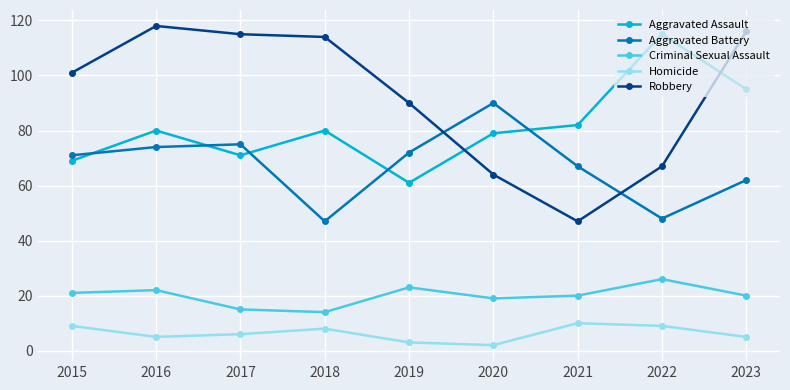

The value of Aggravated Battery at 2015 is 71. True or false?

True